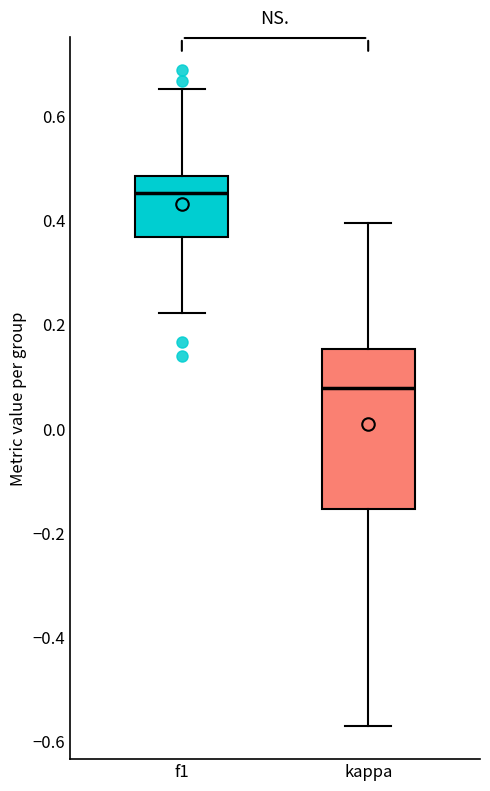

Where is the lower edge of the box for f1 on the y-axis? The values are not printed on the chart, so give them approximately, as read against the axis.

0.36